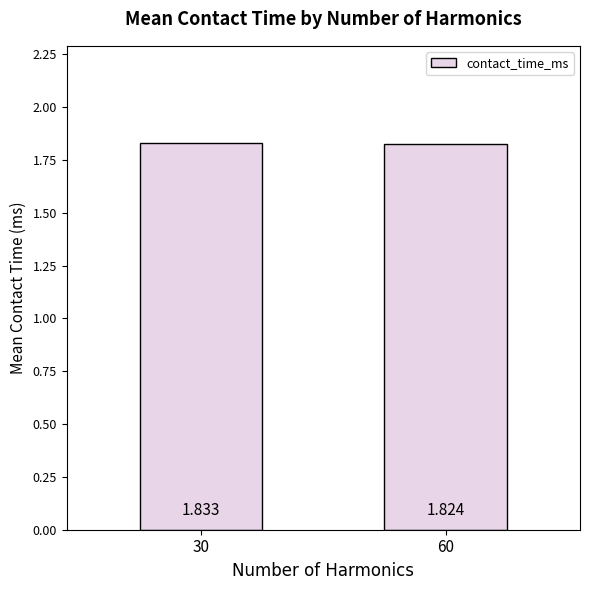

What is the sum of the values at 60 and 30?

3.7